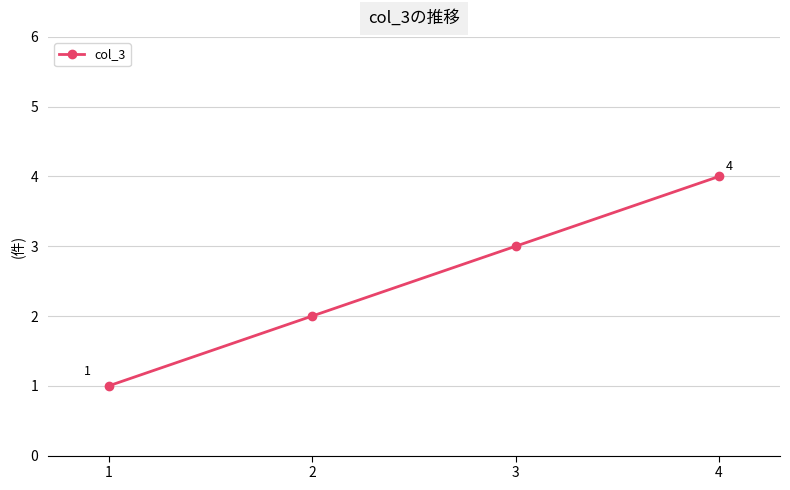

What is the sum of all values?

10